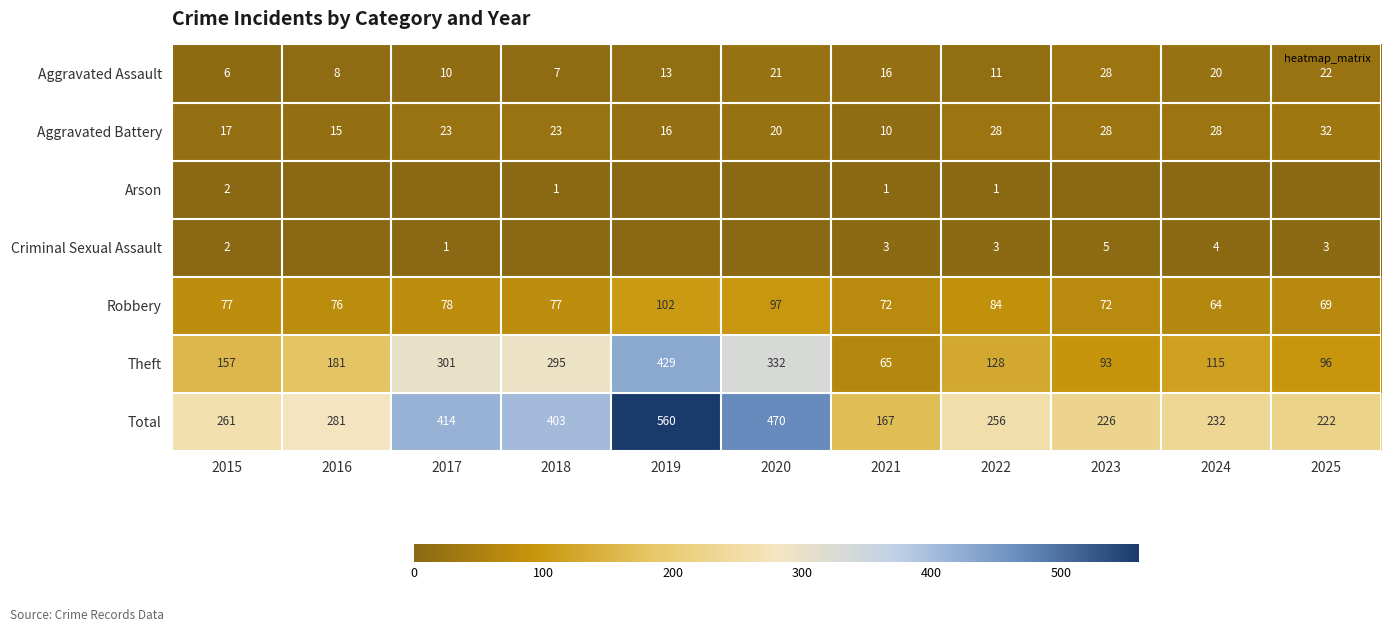

At which category does the chart reach its peak across all series?

2019